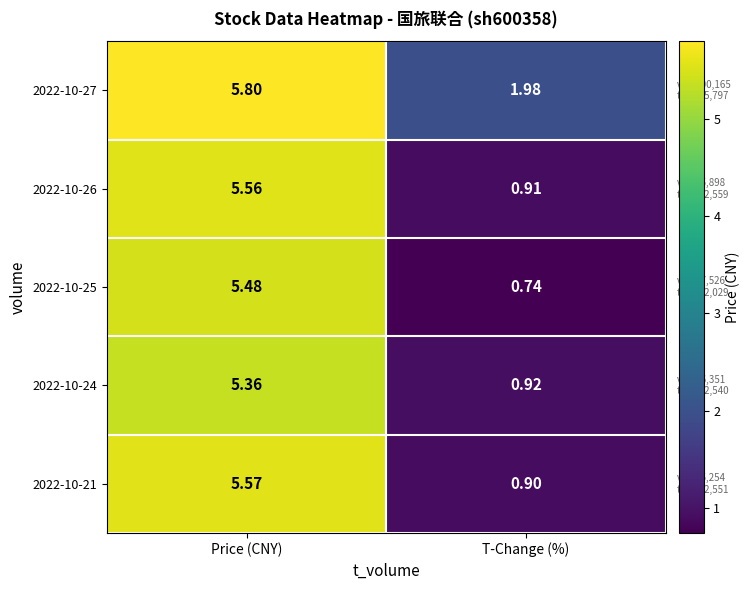

Where does the 2022-10-27 series first go above 5?

Price (CNY)